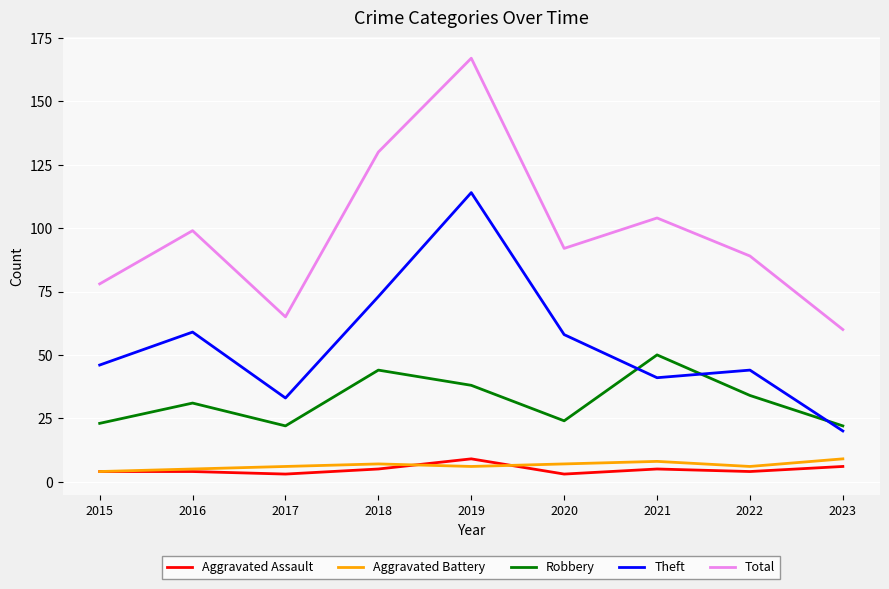

True or false: Theft has a value of 30 at 2020.

False